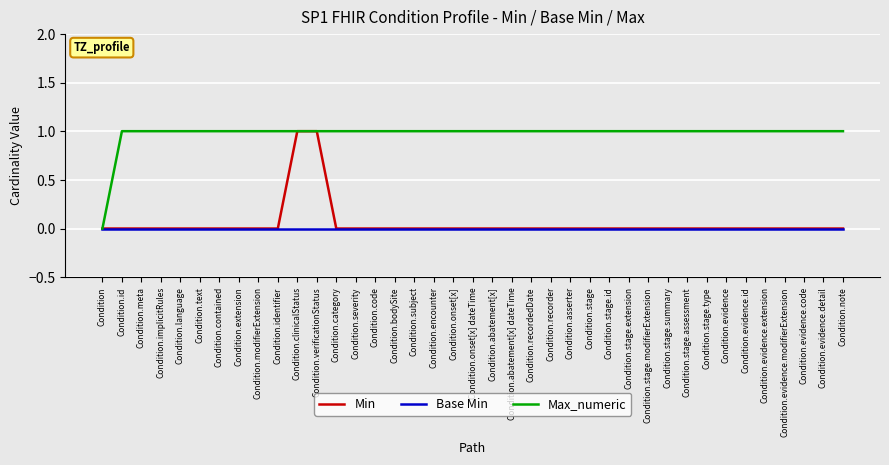

Which series has the largest total across all categories?

Max_numeric